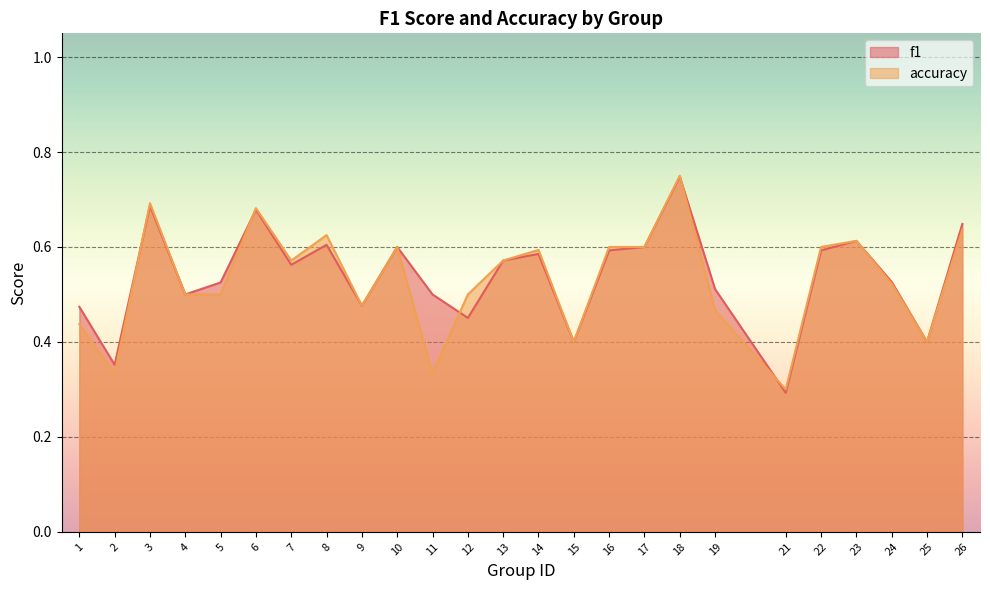

How many lines are shown in the chart?

2